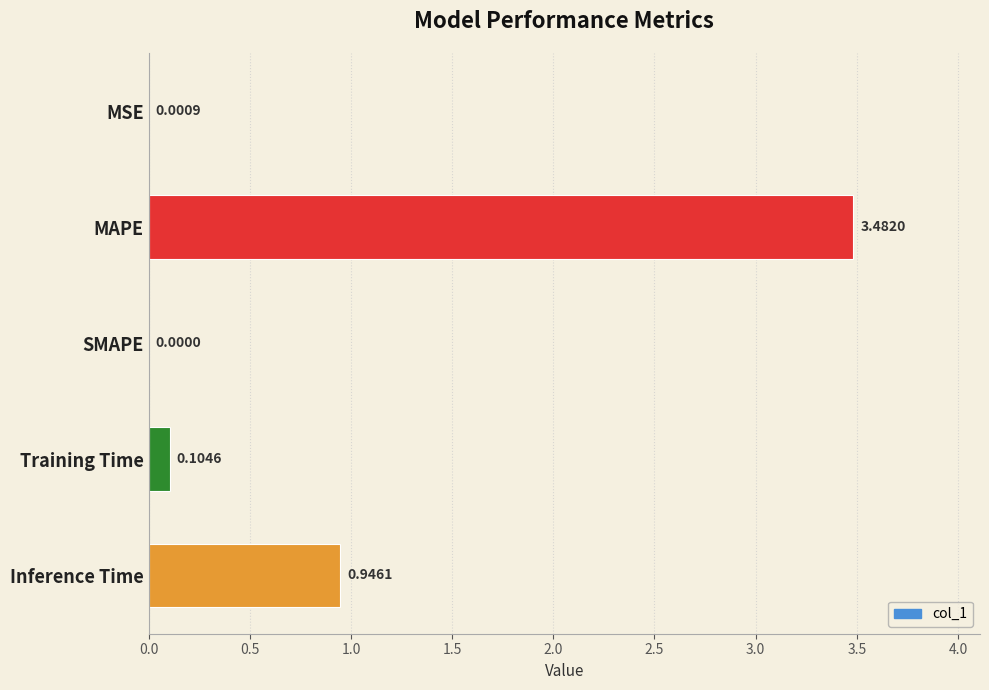

Where is the data nearest to the value 1?

Inference Time